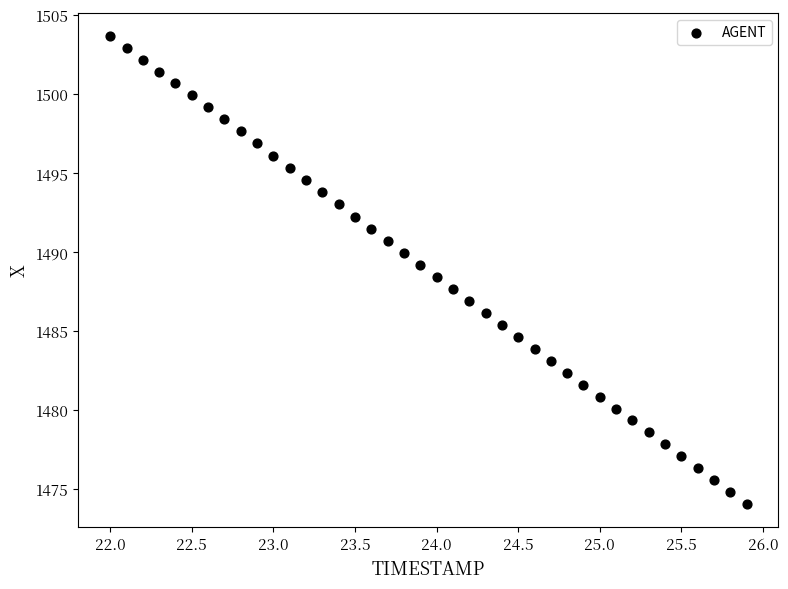

What is the range of Y values (max minus min)?

29.6